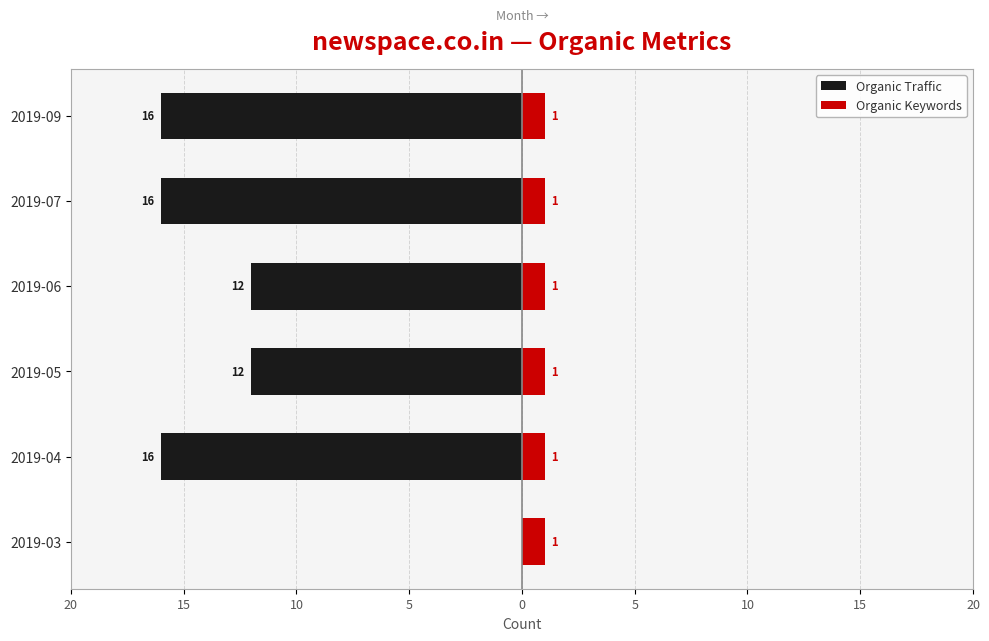

Which series has the widest spread of values?

Organic Traffic